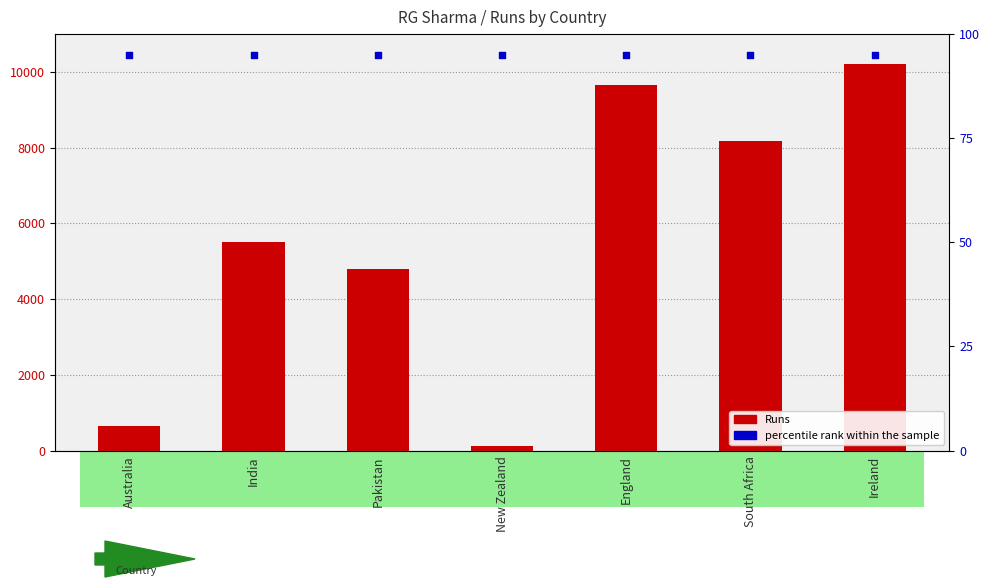

Which series reaches the maximum Y coordinate?

Runs